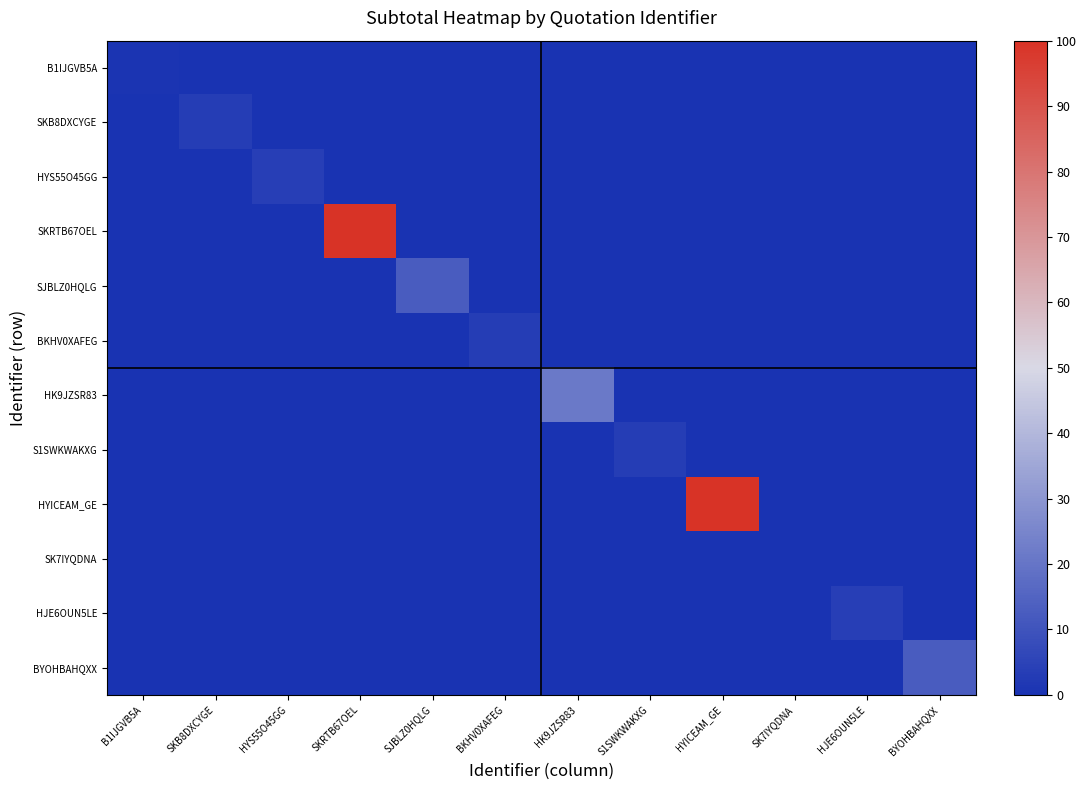

At which category is the sum across all series the highest?

SKRTB67OEL